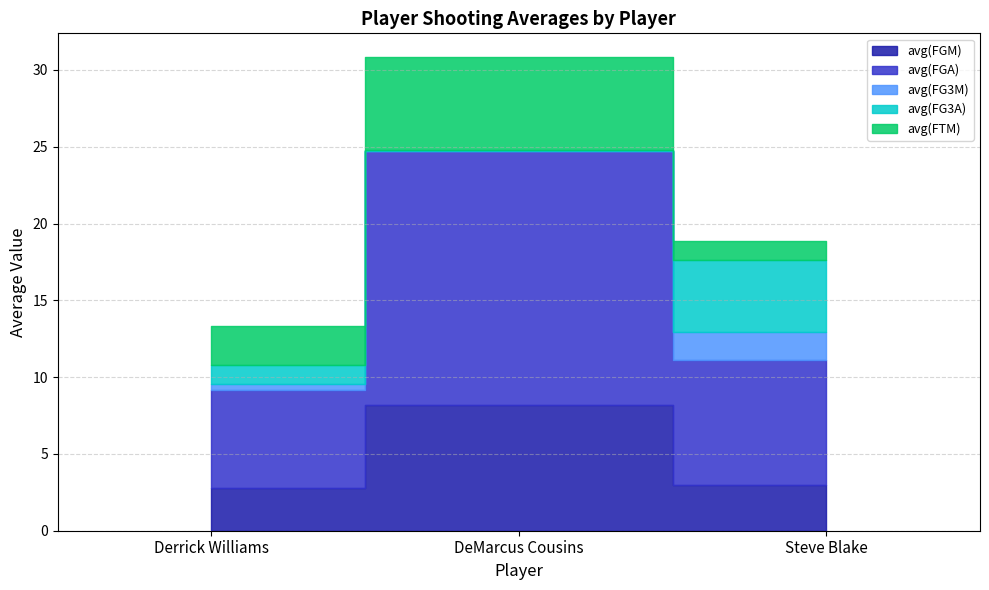

How many data points in avg(FG3M) are above 0?

2